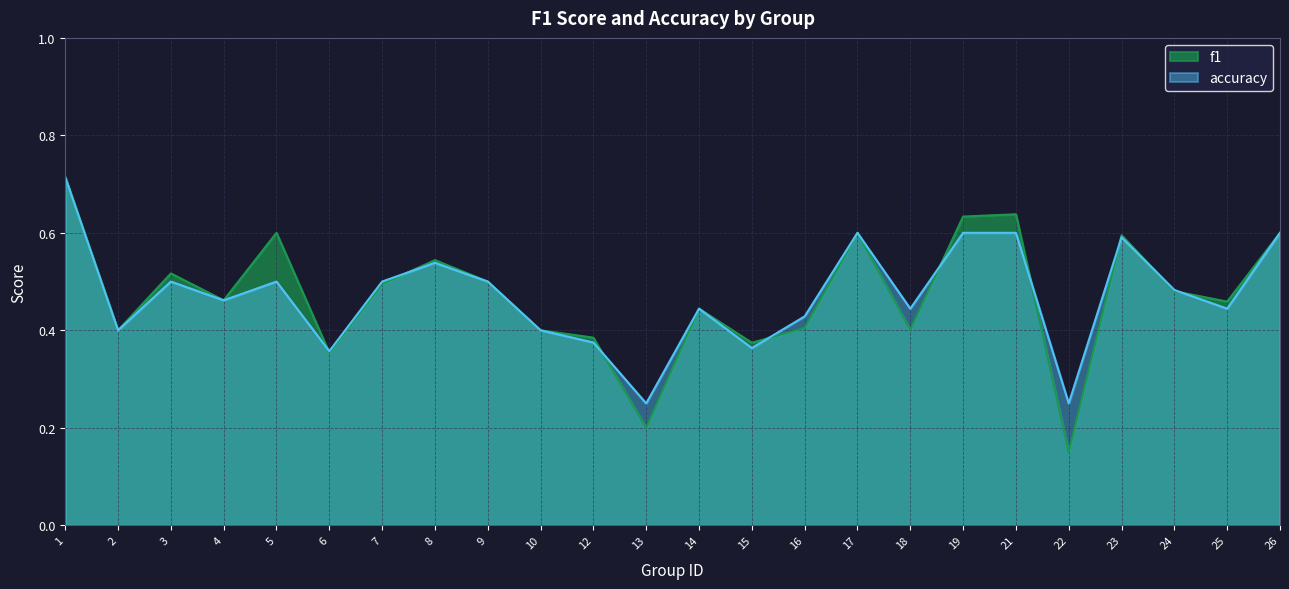

At 9, list the series in order from smallest to largest.

f1, accuracy